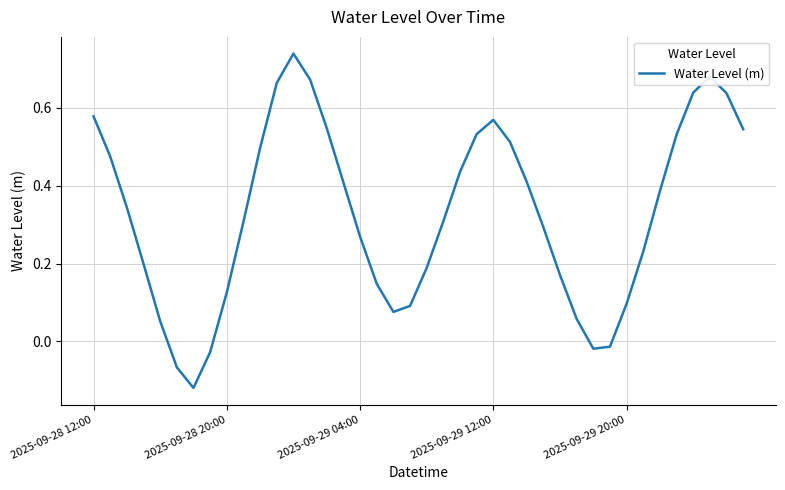

The value at 2025-09-28 20:00 is 0.2. True or false?

False